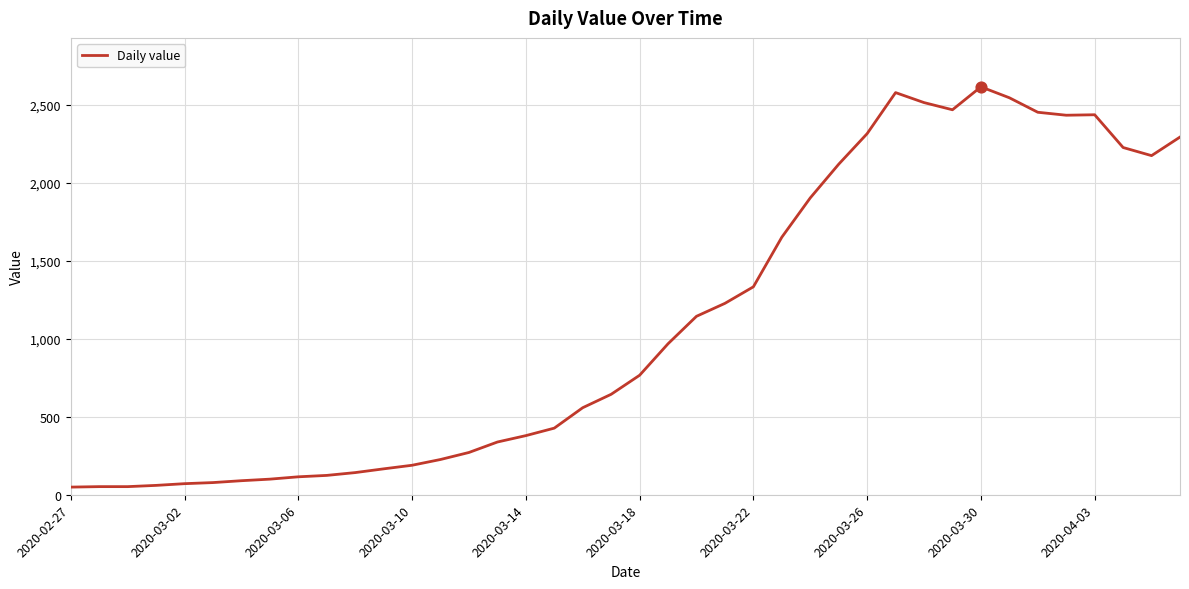

How many lines are shown in the chart?

1